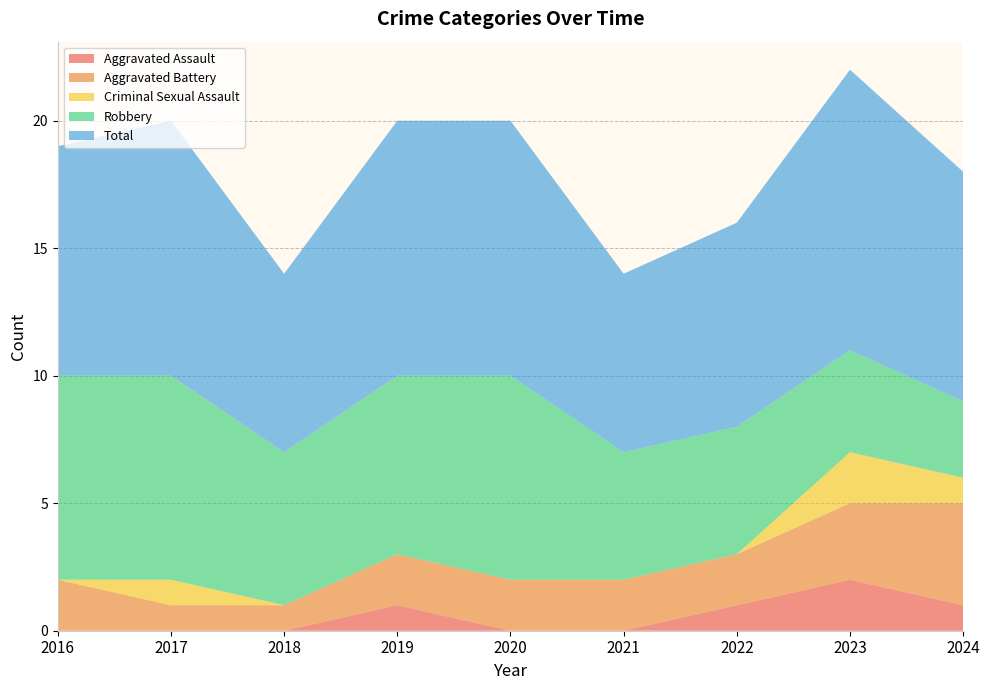

Reading left to right, what are all the values shown in this chart?

Aggravated Assault: 0	0	0	1	0	0	1	2	1
Aggravated Battery: 2	1	1	2	2	2	2	3	4
Criminal Sexual Assault: 0	1	0	0	0	0	0	2	1
Robbery: 8	8	6	7	8	5	5	4	3
Total: 9	10	7	10	10	7	8	11	9